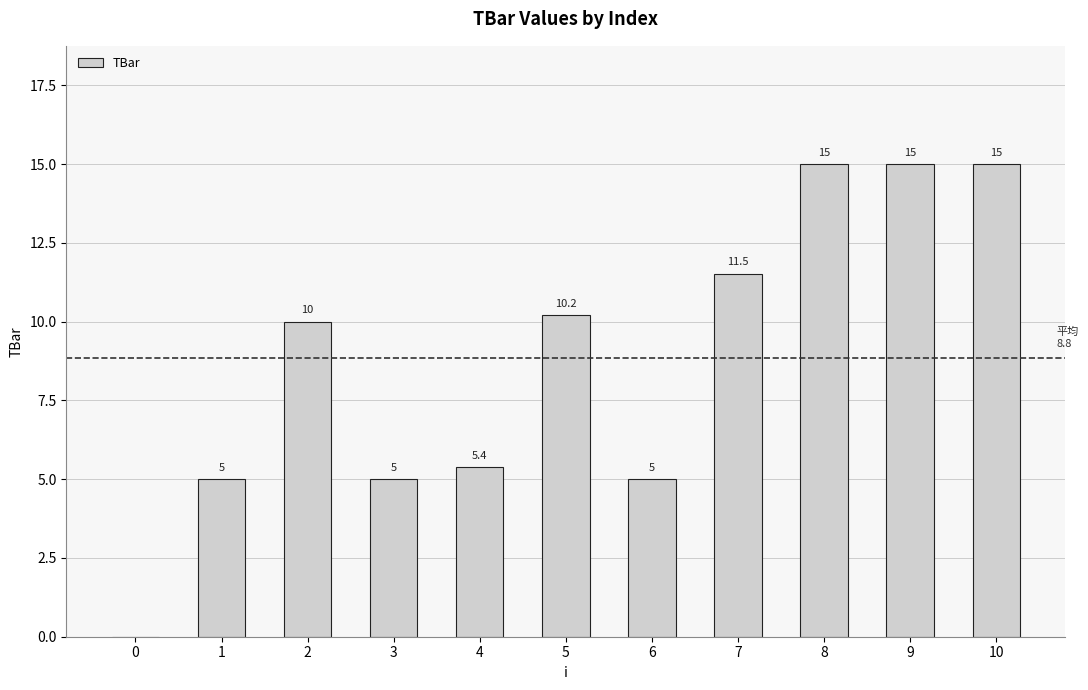

Reading left to right, list all the values displayed in this chart.

0.0	5.0	10.0	5.0	5.4	10.2	5.0	11.5	15.0	15.0	15.0